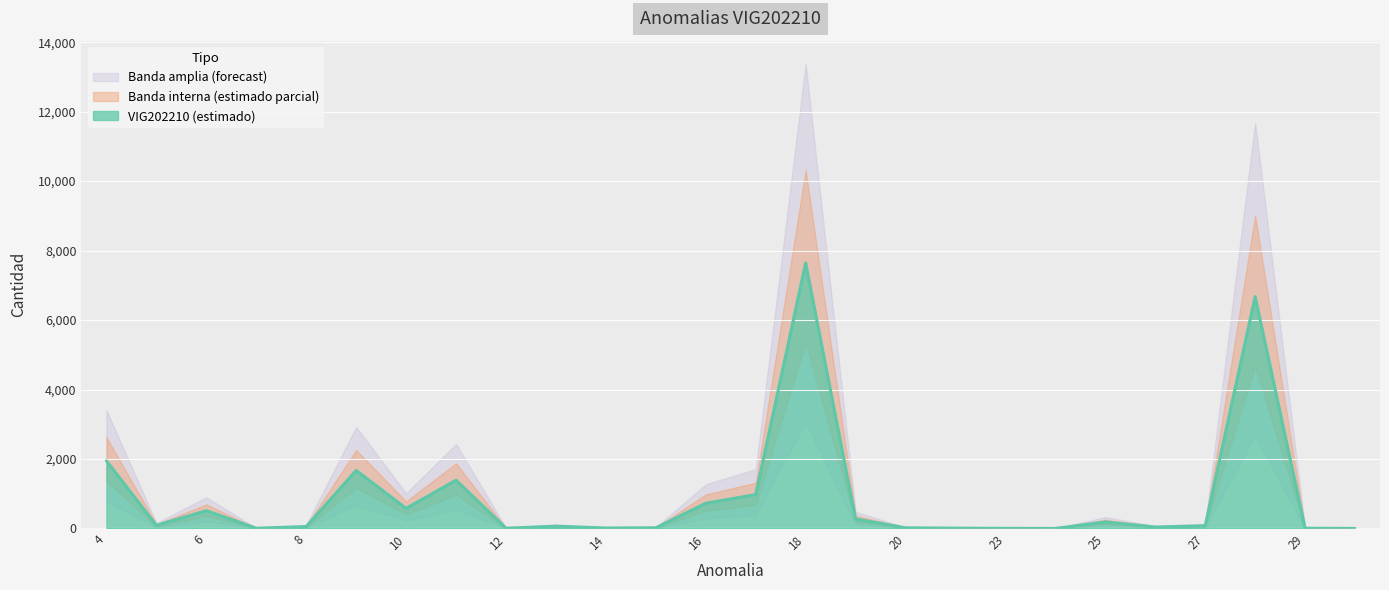

What is the change in value from 17 to 29?

-969